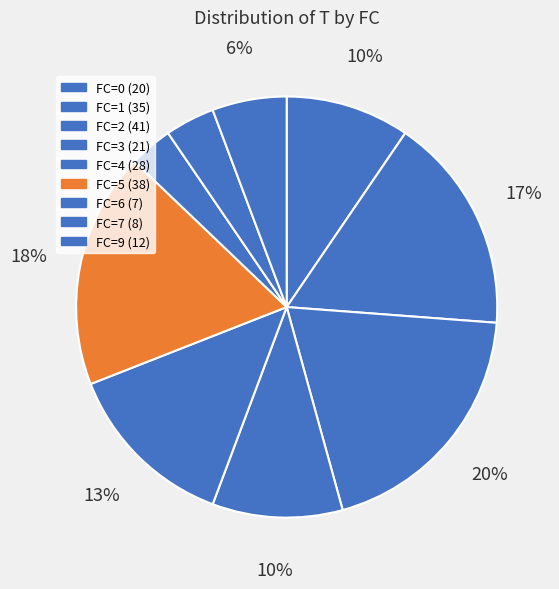

Is there any slice that represents more than half of the pie?

No